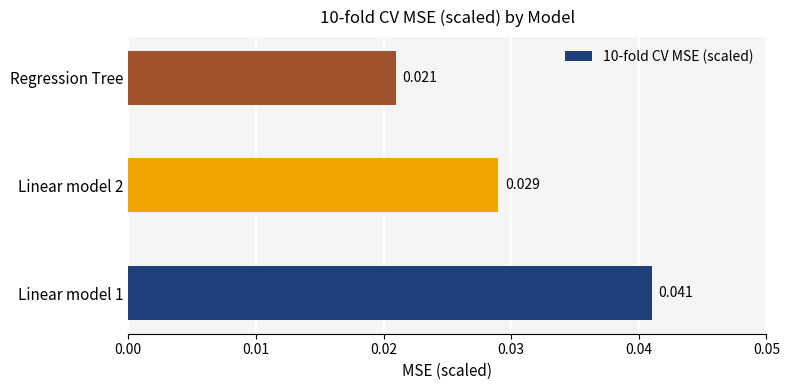

Where is the data nearest to the value 0?

Regression Tree